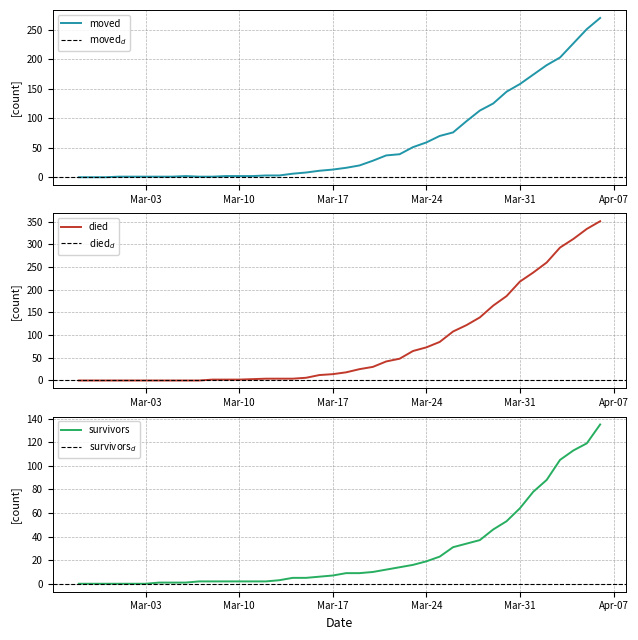

What are all the series names shown in the legend?

moved, died, survivors